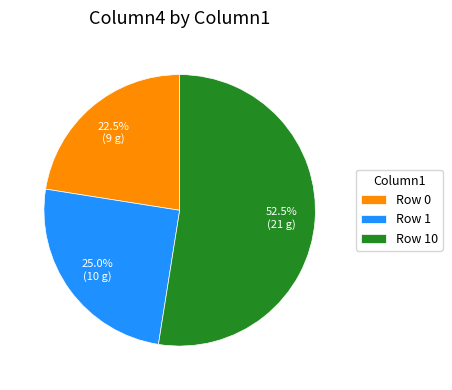

Combined, do Row 1 and Row 10 account for over 50%?

Yes